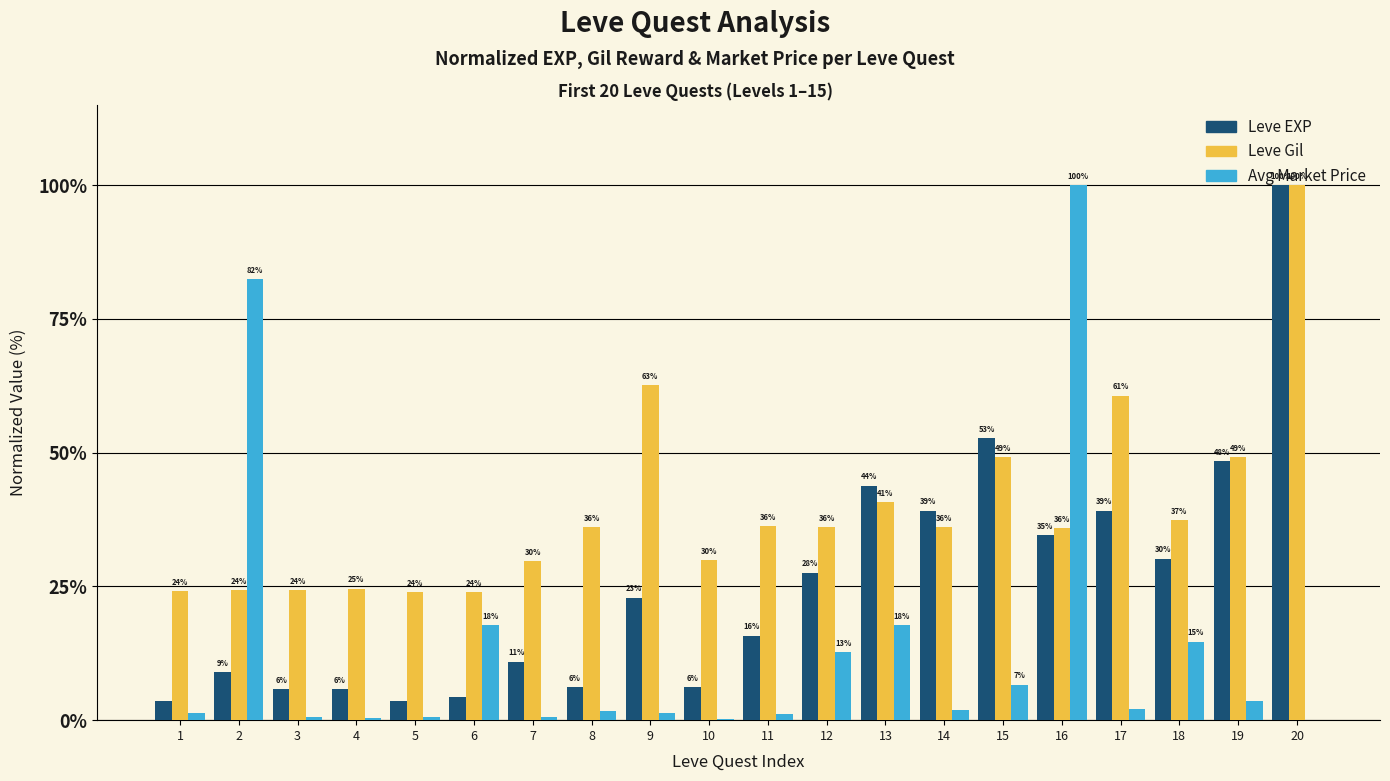

The value of Avg Market Price at 2 is 52.2. True or false?

False